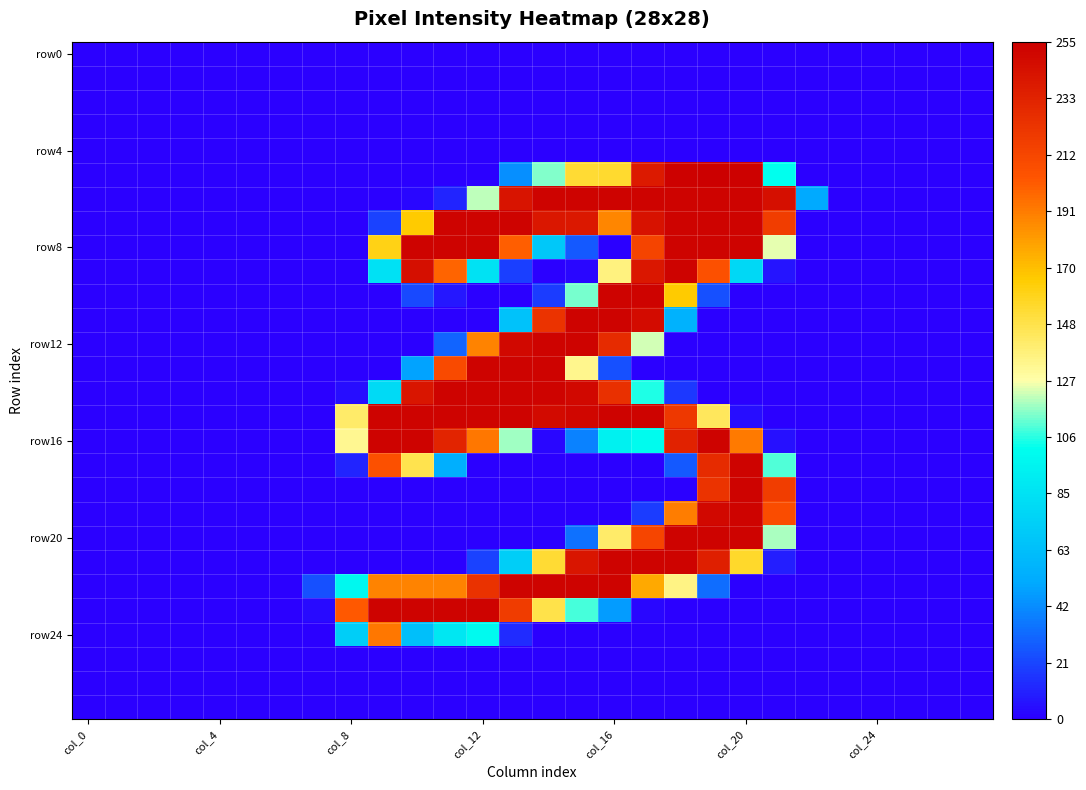

How many series are shown in this chart?

28